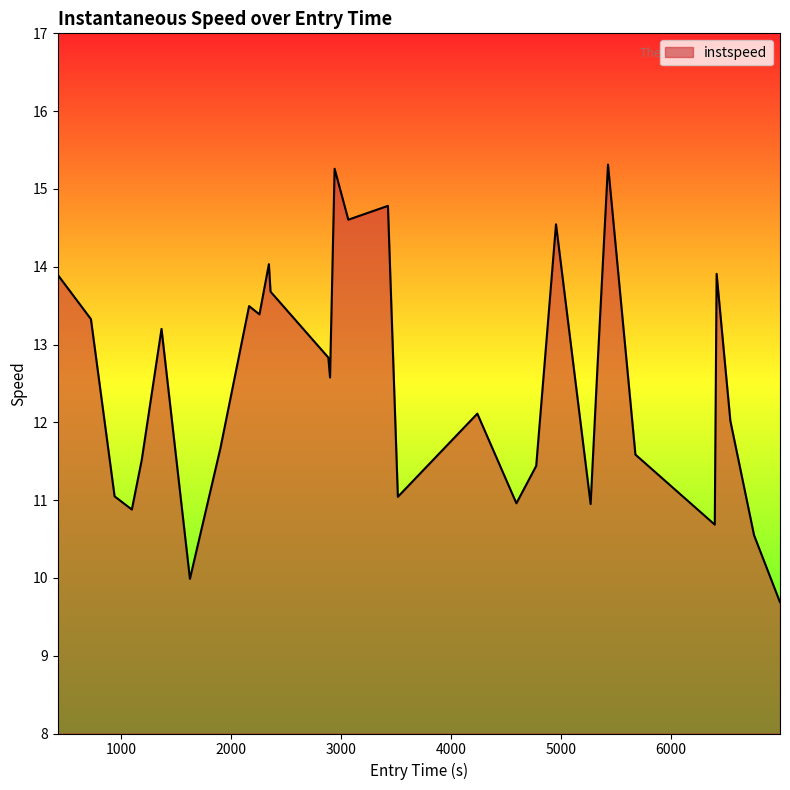

What is the minimum value shown in the chart?

9.7